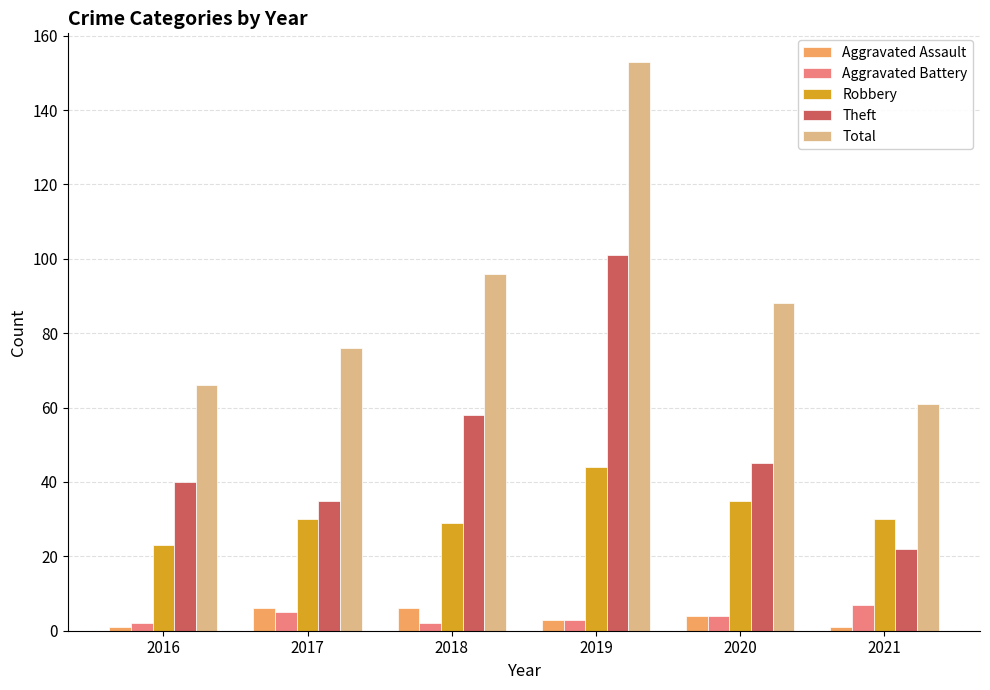

What are all the series names shown in the legend?

Aggravated Assault, Aggravated Battery, Robbery, Theft, Total